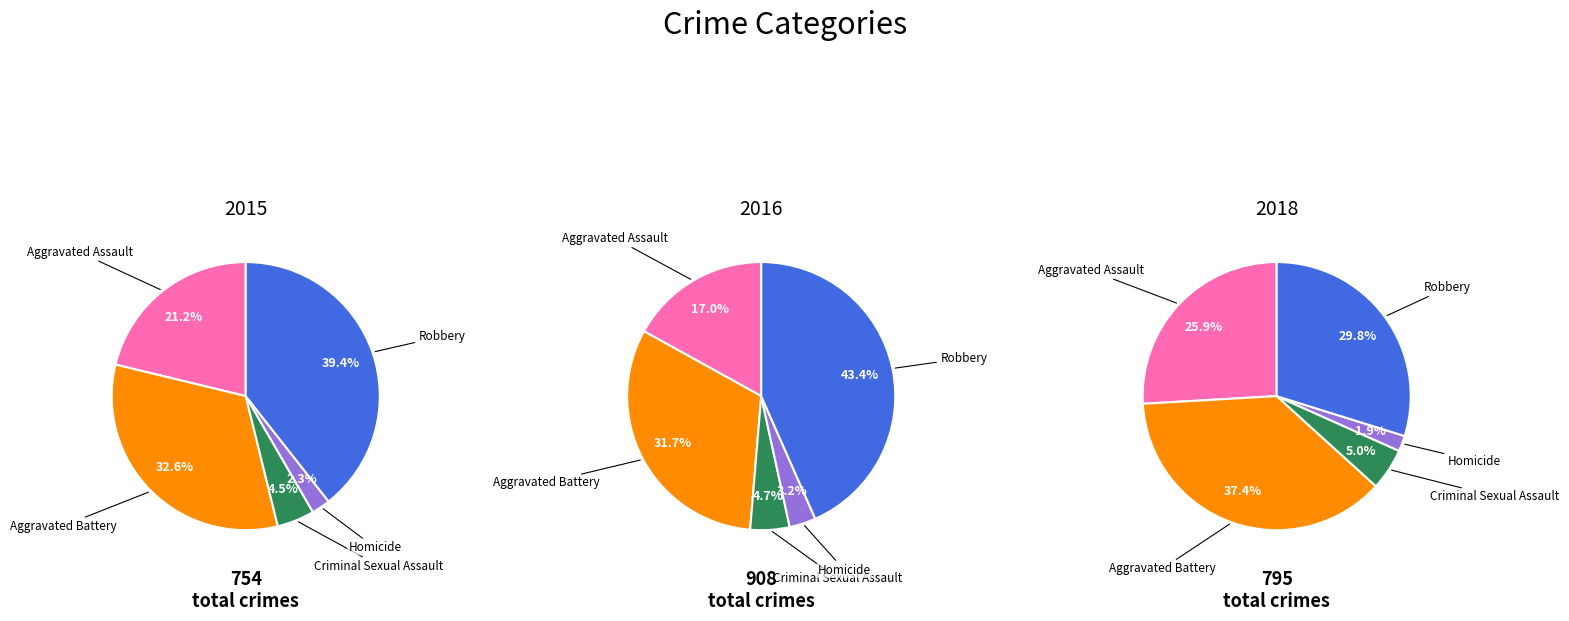

How much of the chart is everything except Aggravated Battery?

67.4%